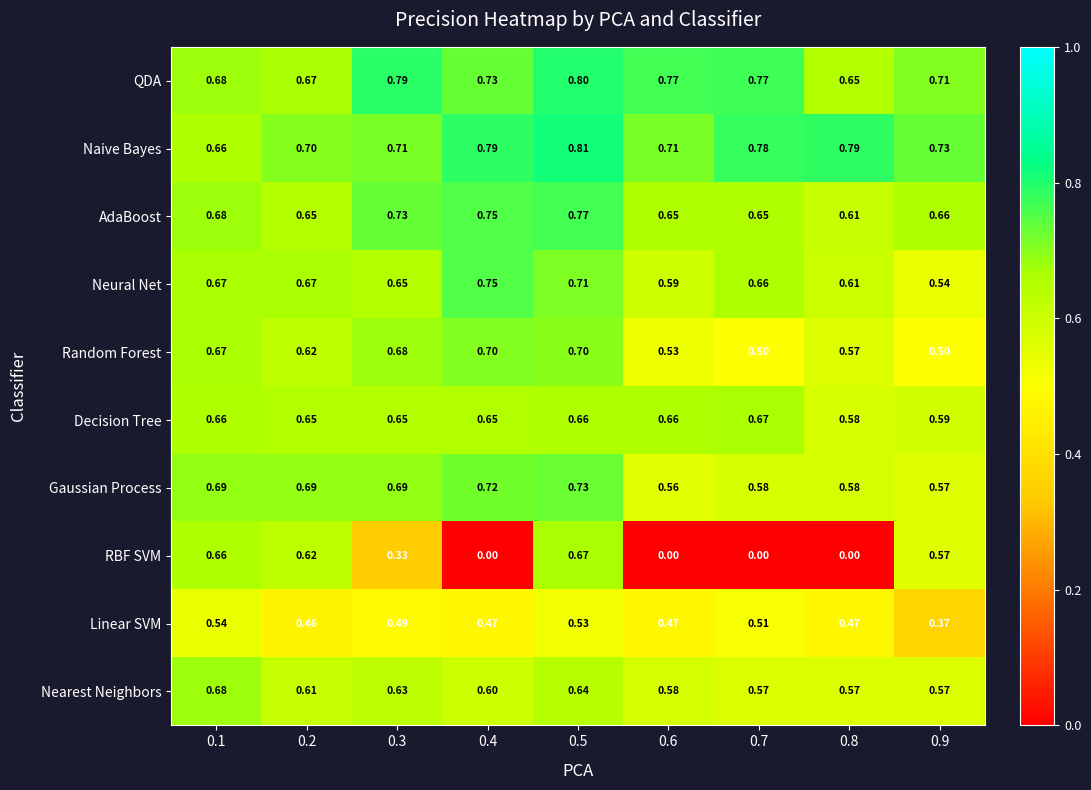

Which series has the largest total across all categories?

Naive Bayes